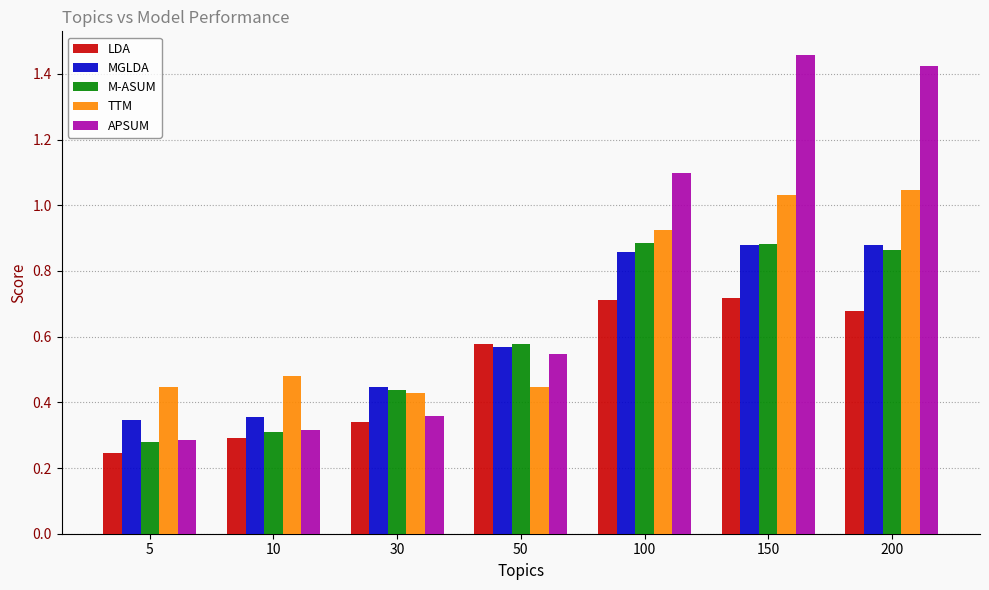

At which label does LDA reach its minimum?

5